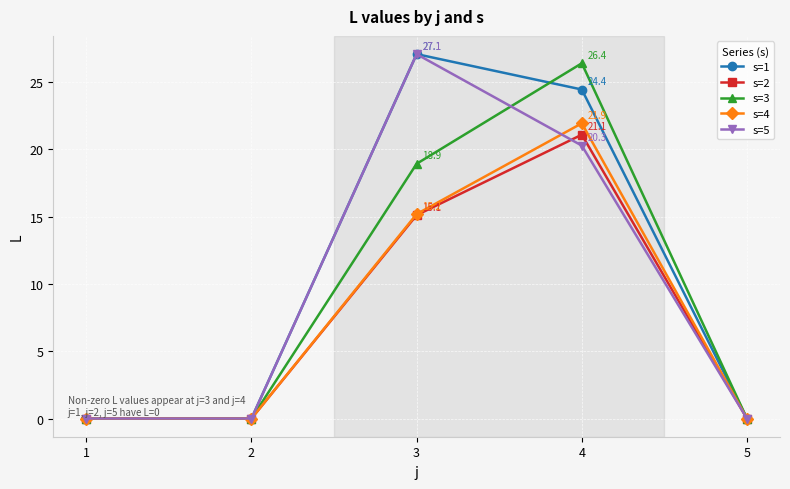

What is the difference between the highest and lowest values at 3?

12.0